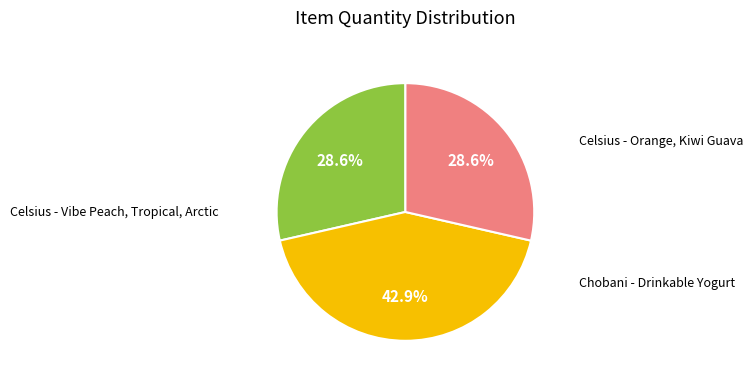

How many slices are in this pie chart?

3